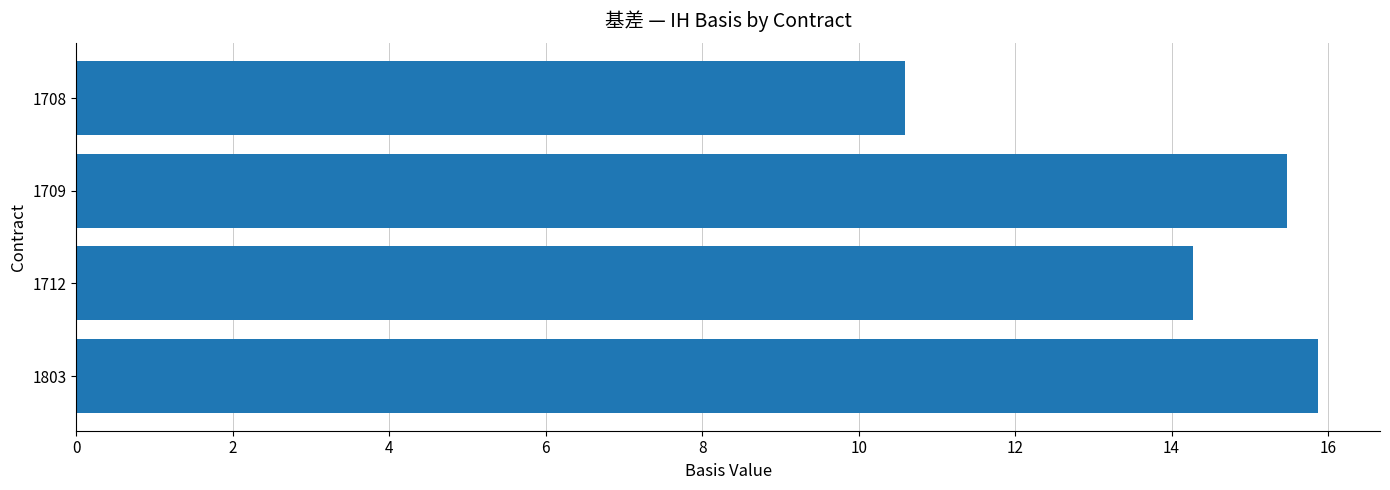

List the labels in order of value, largest first.

1803, 1709, 1712, 1708